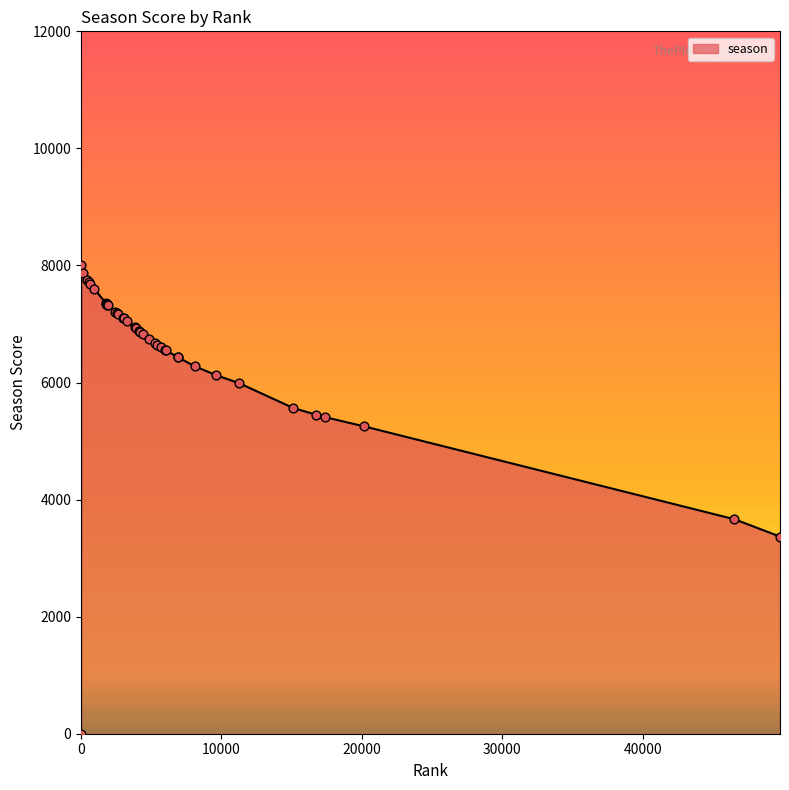

What is the maximum value shown in the chart?

8008